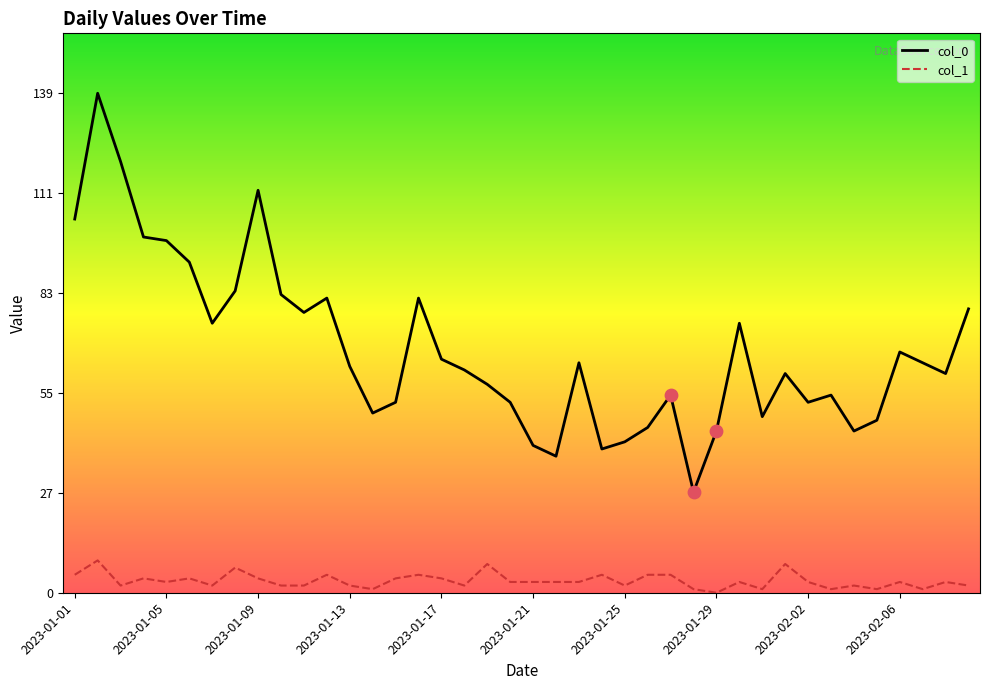

Which series has the largest total across all categories?

col_0